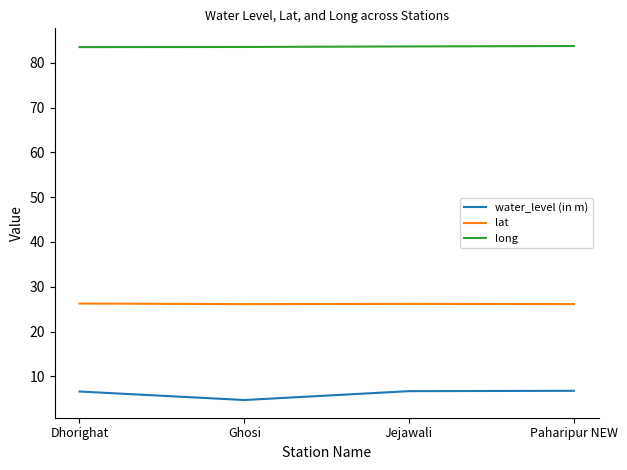

True or false: lat and water_level (in m) cross at least once.

False